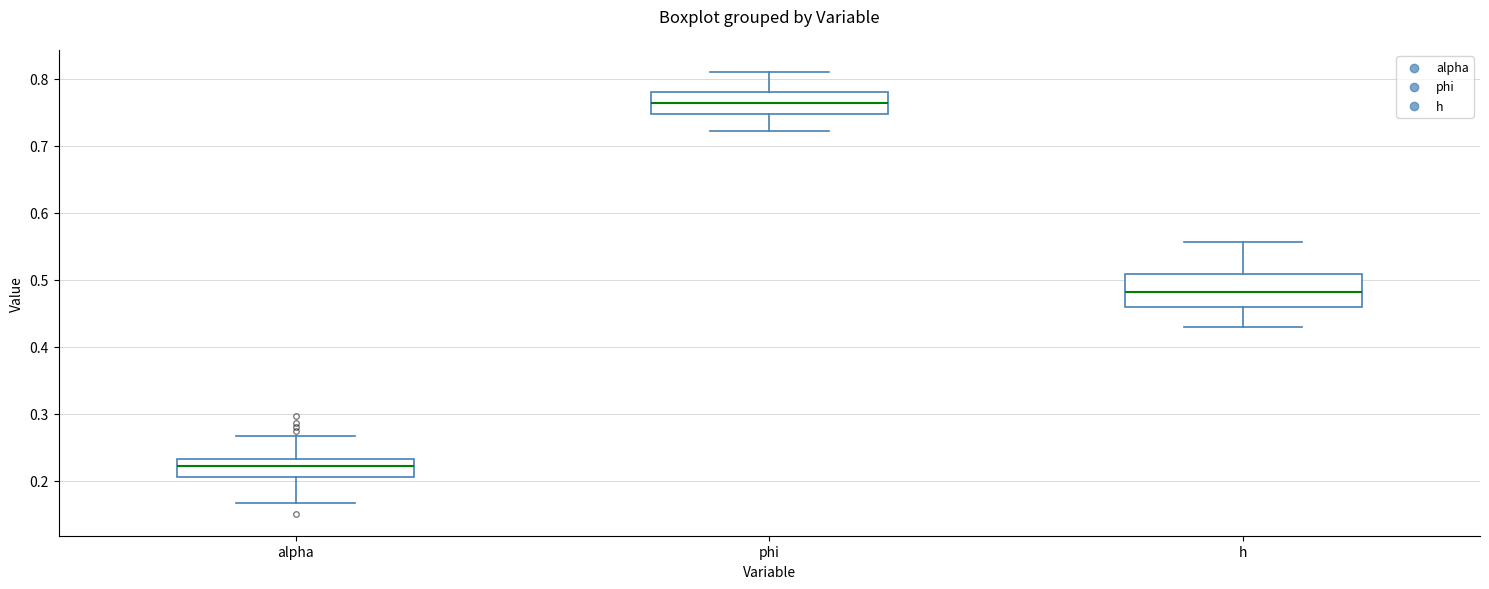

Which box's median line is the lowest?

alpha